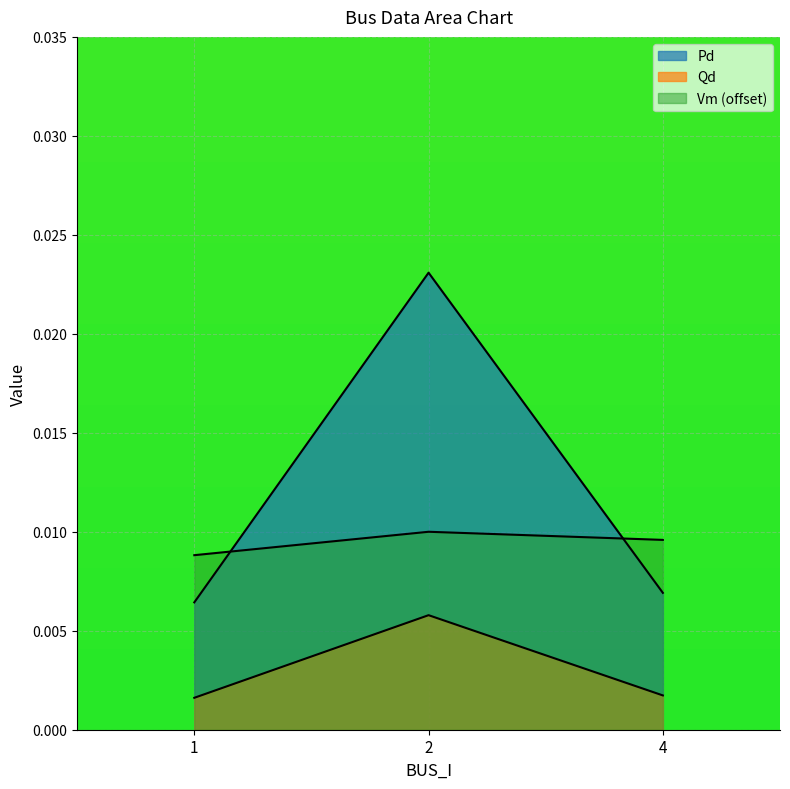

At 4, list the series in order from largest to smallest.

Vm, Pd, Qd